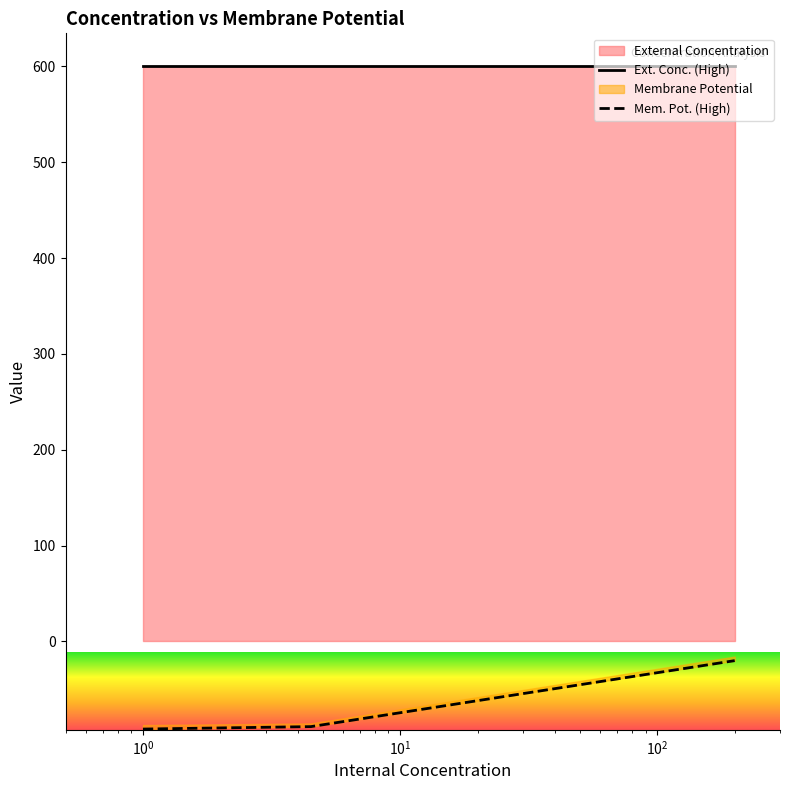

Reading left to right, list all the values displayed in this chart.

Ext. Conc. (High): 600.0	600.0	600.0
Mem. Pot. (High): -91.4	-88.9	-20.0